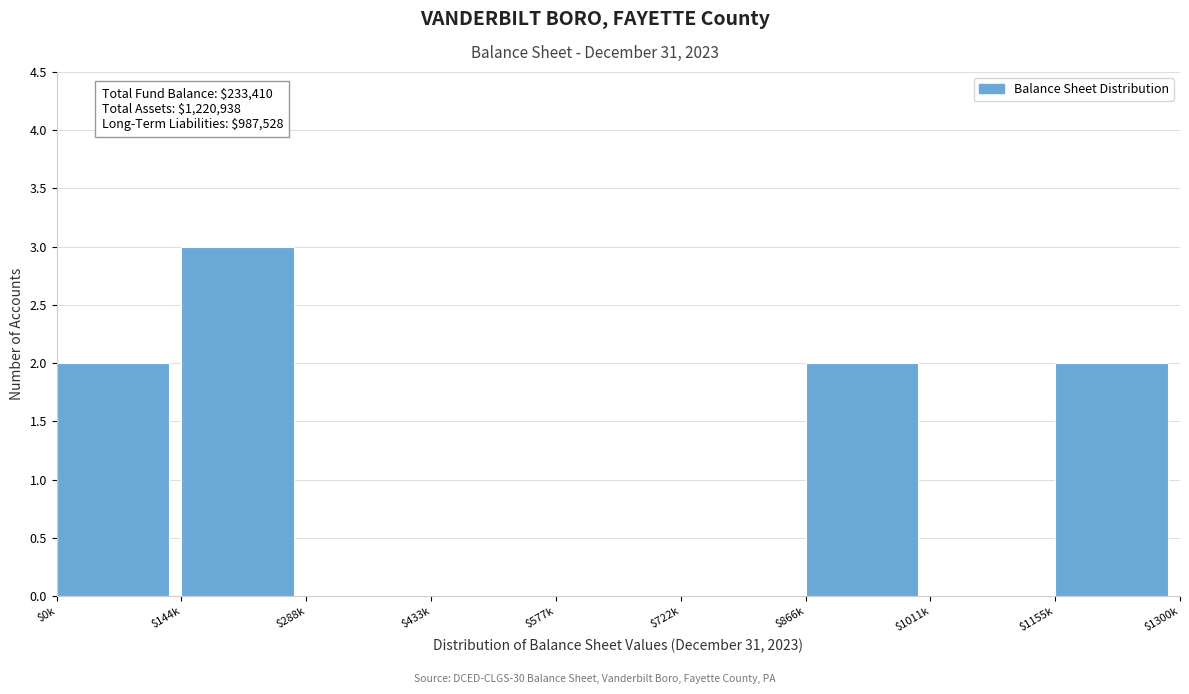

What is the sum of all values?

9